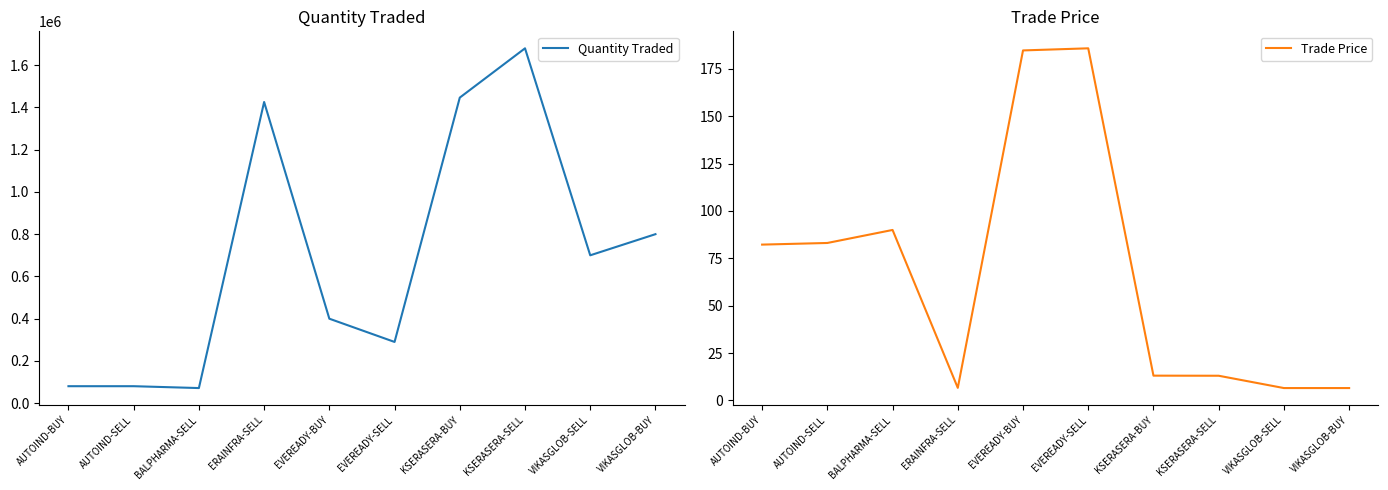

True or false: Quantity Traded has more than 2 interior local peaks.

False